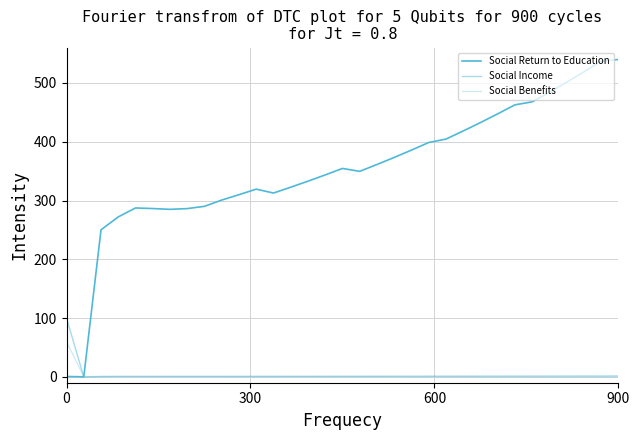

At which label is Social Income closest to 49?

900